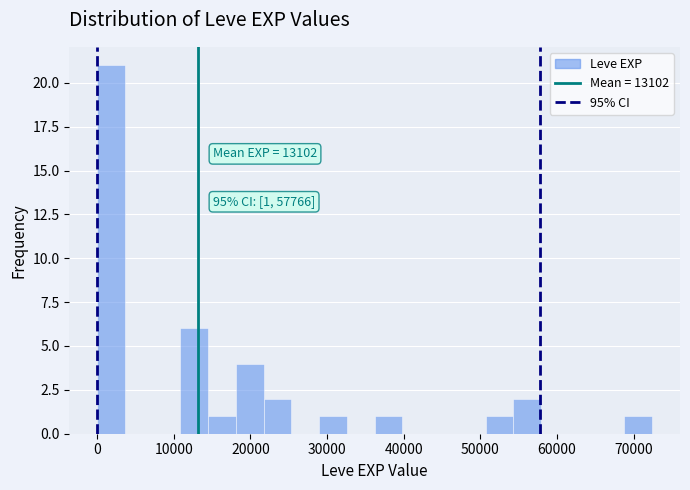

Around what value on the x-axis is the tallest bar? Give the approximate position of its centre, as read against the axis.

2000